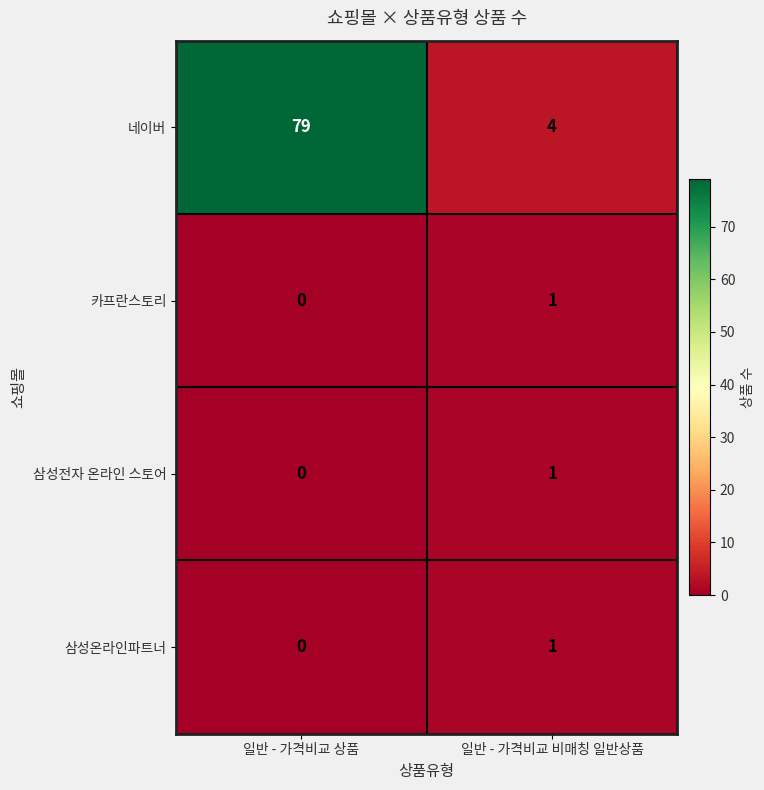

Reading left to right, transcribe all the data shown in this chart.

네이버: 79	4
카프란스토리: 0	1
삼성전자 온라인 스토어: 0	1
삼성온라인파트너: 0	1